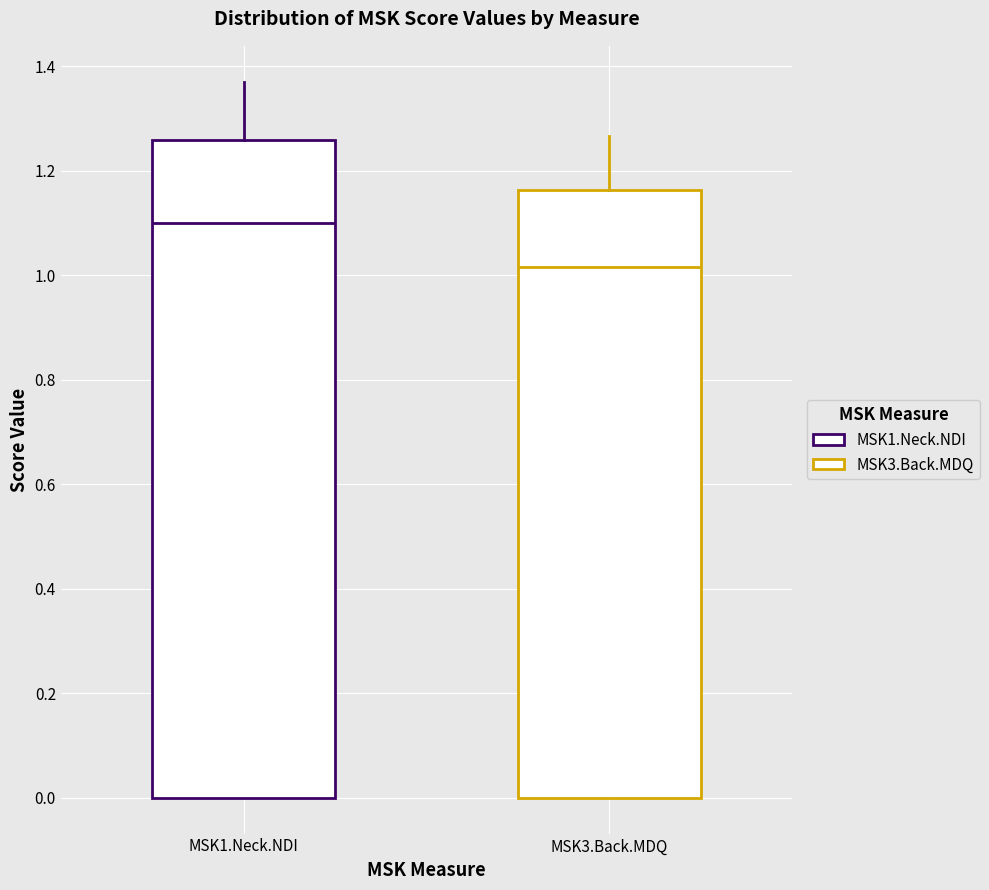

Which box has the lowest median line?

MSK3.Back.MDQ